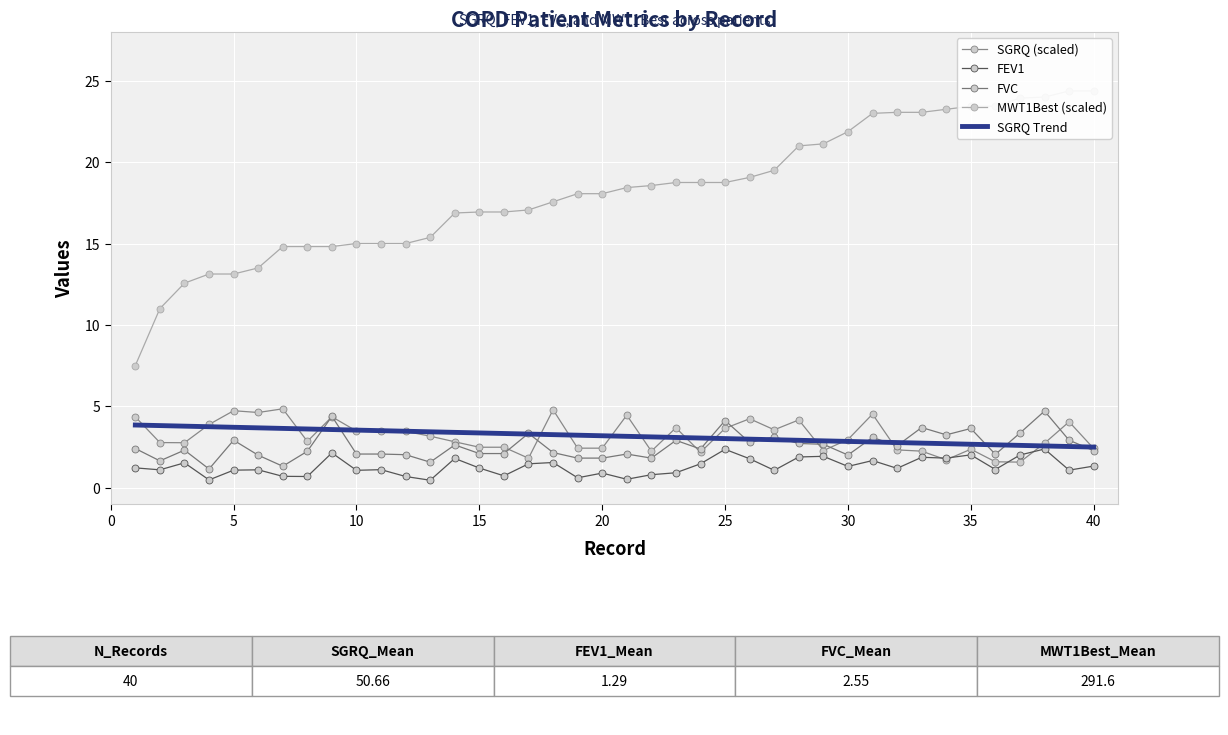

True or false: MWT1Best (scaled) has more than 2 points higher than both neighbors.

False